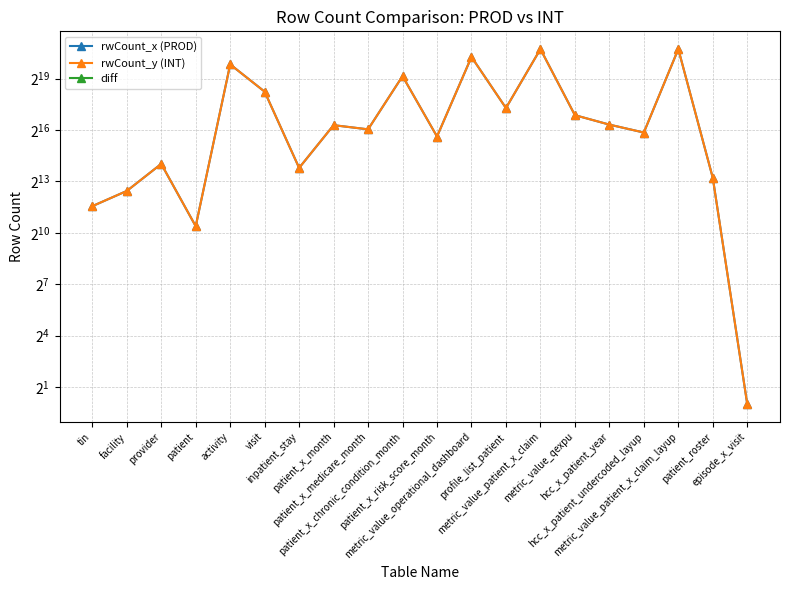

How many categories are shown in the chart?

20